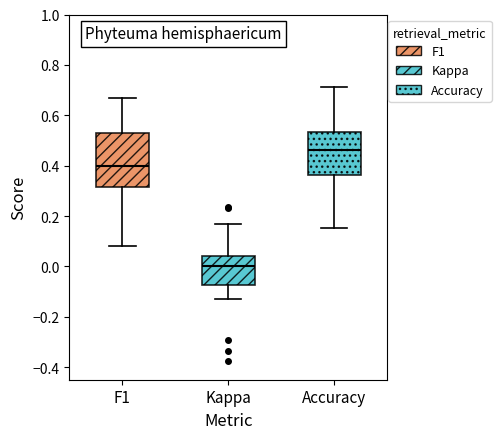

Reading left to right, read every box against the y-axis: the position of its median line, the range the box covers, and the ends of its whiskers. The values are not printed on the chart, so give them approximately, as read against the axis.

F1: median 0.40, box 0.32 to 0.52, whiskers 0.08 to 0.66
Kappa: median 0.00, box -0.08 to 0.04, whiskers -0.12 to 0.16
Accuracy: median 0.46, box 0.36 to 0.54, whiskers 0.16 to 0.72